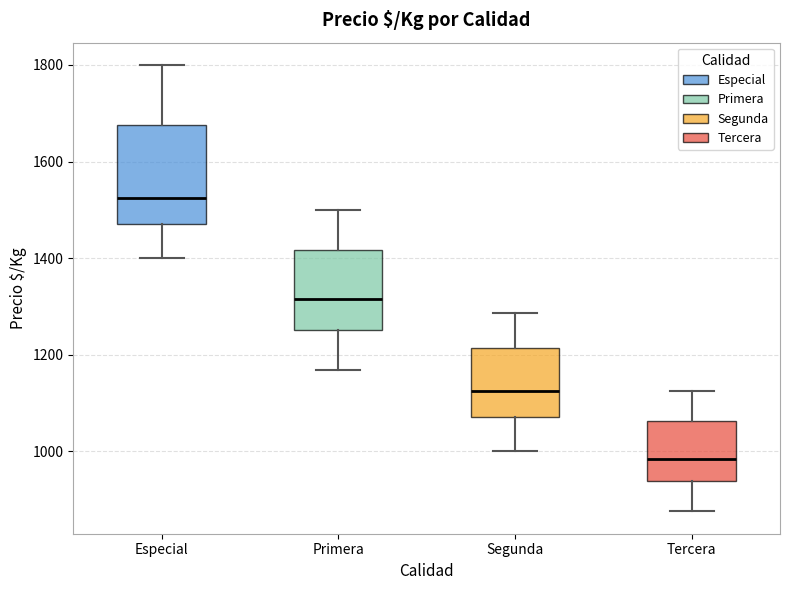

Which box has the lowest median line?

Tercera